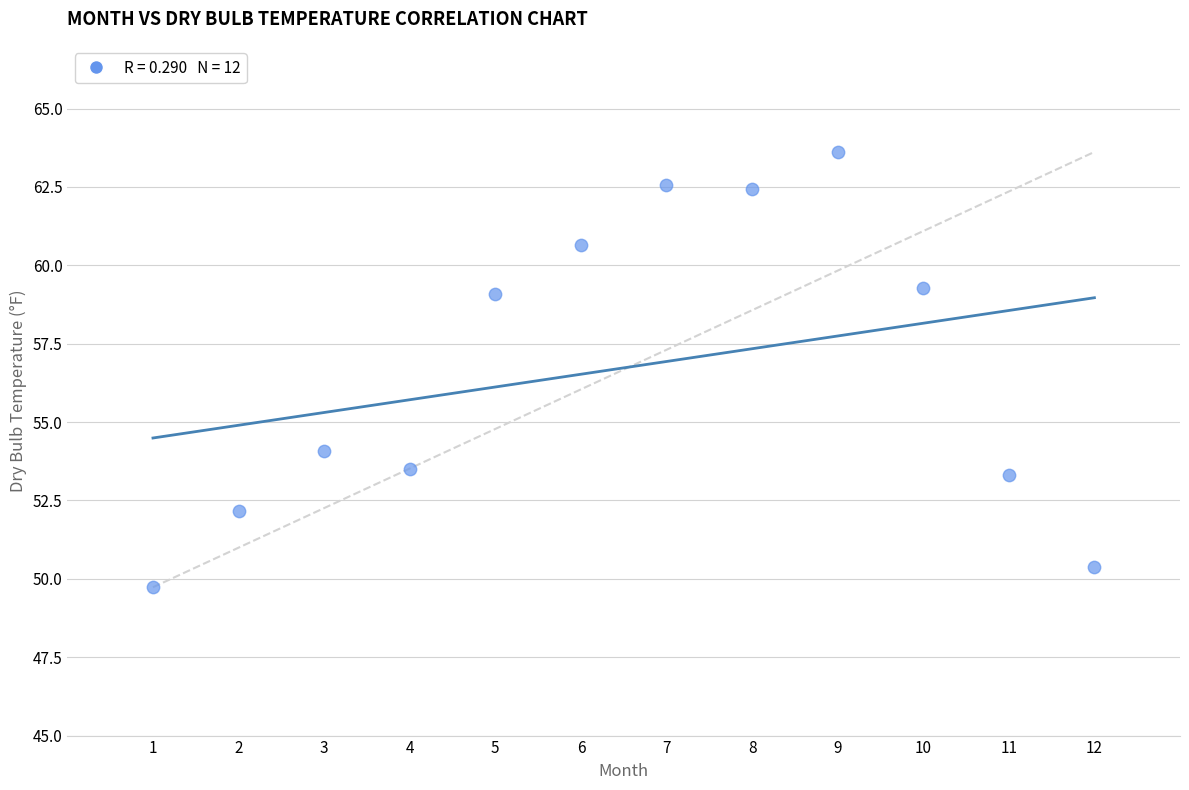

What Y value in the scatter plot is closest to 56?

54.1